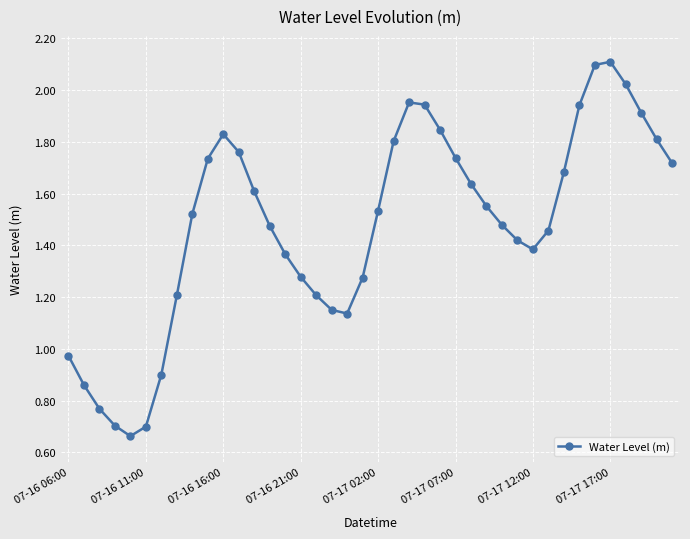

True or false: there are more than 1 points higher than both neighbors.

True